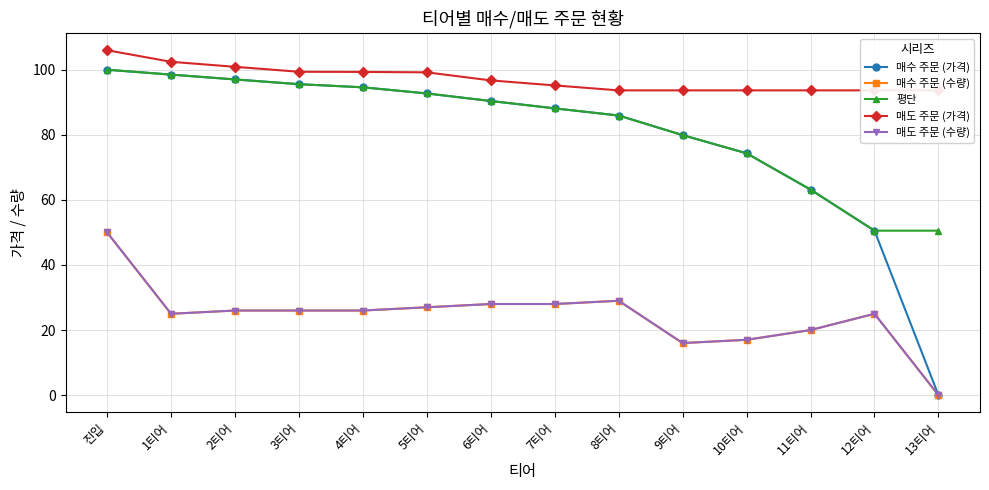

What is the highest value of the 매도 주문 (수량) series?

50.0